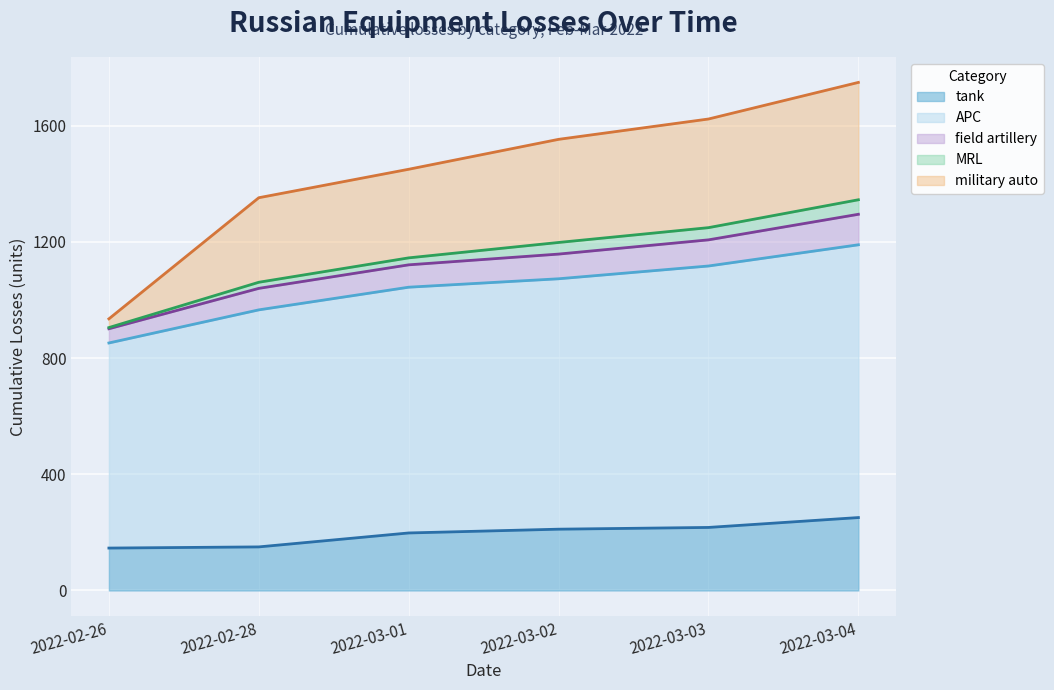

Is the value of field artillery at 2022-02-28 greater than the value of APC at 2022-02-26?

Yes